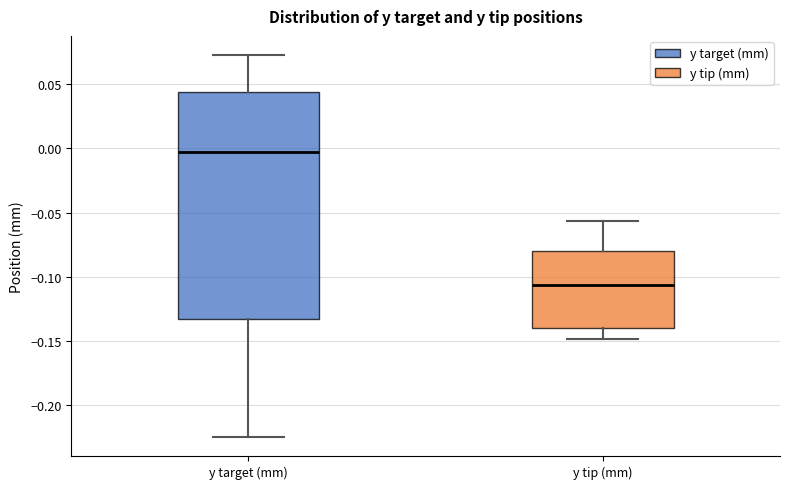

Reading left to right, read every box against the y-axis: the position of its median line, the range the box covers, and the ends of its whiskers. The values are not printed on the chart, so give them approximately, as read against the axis.

y target (mm): median -0.005, box -0.135 to 0.045, whiskers -0.225 to 0.075
y tip (mm): median -0.105, box -0.140 to -0.080, whiskers -0.150 to -0.055